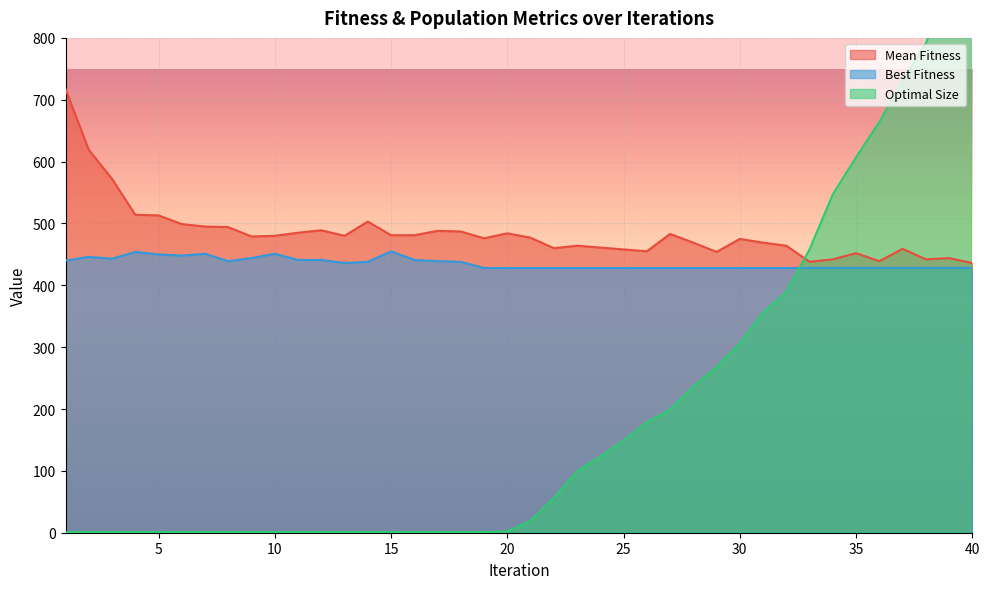

Reading left to right, transcribe all the data shown in this chart.

Mean Fitness: 1=717	2=619	3=572	4=514	5=513	6=499	7=495	8=494	9=479	10=480	11=485	12=489	13=480	14=503	15=481	16=481	17=488	18=487	19=476	20=484	21=477	22=460	23=464	24=461	25=458	26=455	27=483	28=469	29=454	30=475	31=469	32=464	33=438	34=442	35=452	36=439	37=459	38=442	39=444	40=436
Best Fitness: 1=440	2=446	3=443	4=454	5=450	6=448	7=451	8=439	9=444	10=451	11=441	12=441	13=436	14=438	15=455	16=441	17=439	18=438	19=428	20=428	21=428	22=428	23=428	24=428	25=428	26=428	27=428	28=428	29=428	30=428	31=428	32=428	33=428	34=428	35=428	36=428	37=428	38=428	39=428	40=428
Optimal Size: 1=1	2=1	3=1	4=1	5=1	6=1	7=1	8=1	9=1	10=1	11=1	12=1	13=1	14=1	15=1	16=1	17=1	18=1	19=1	20=2	21=19	22=56	23=99	24=123	25=149	26=178	27=199	28=236	29=268	30=306	31=356	32=389	33=458	34=547	35=607	36=664	37=731	38=791	39=886	40=992